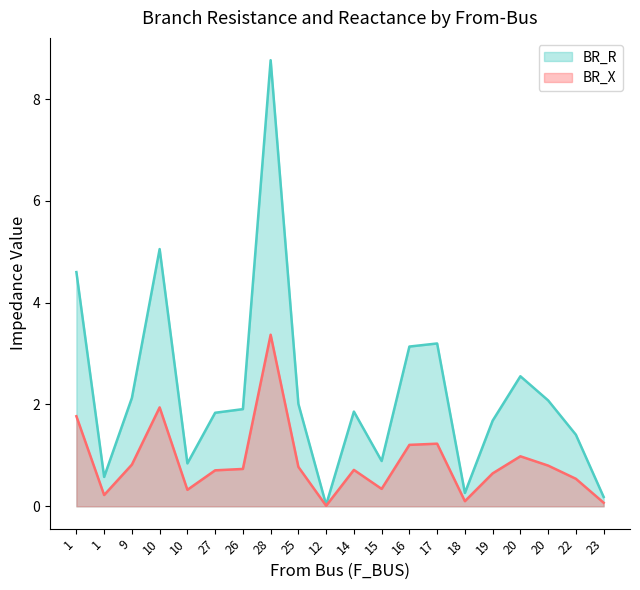

Where is the first local maximum for BR_R?

10